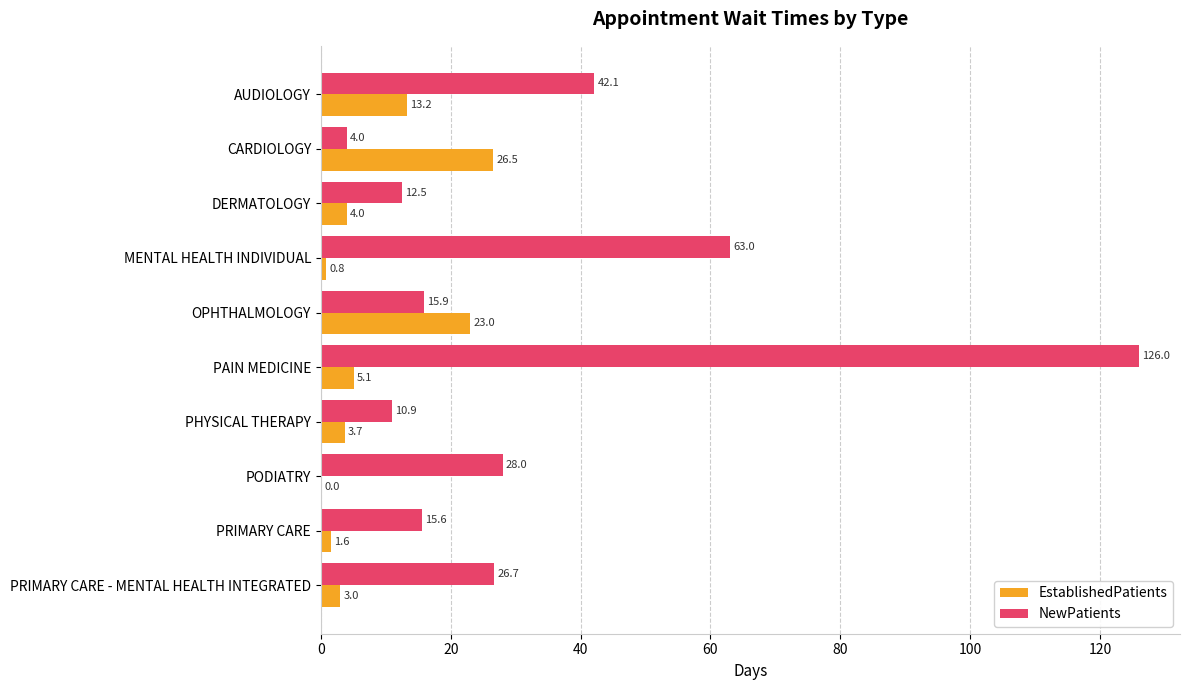

What is the sum of the NewPatients values at PHYSICAL THERAPY and CARDIOLOGY?

14.9